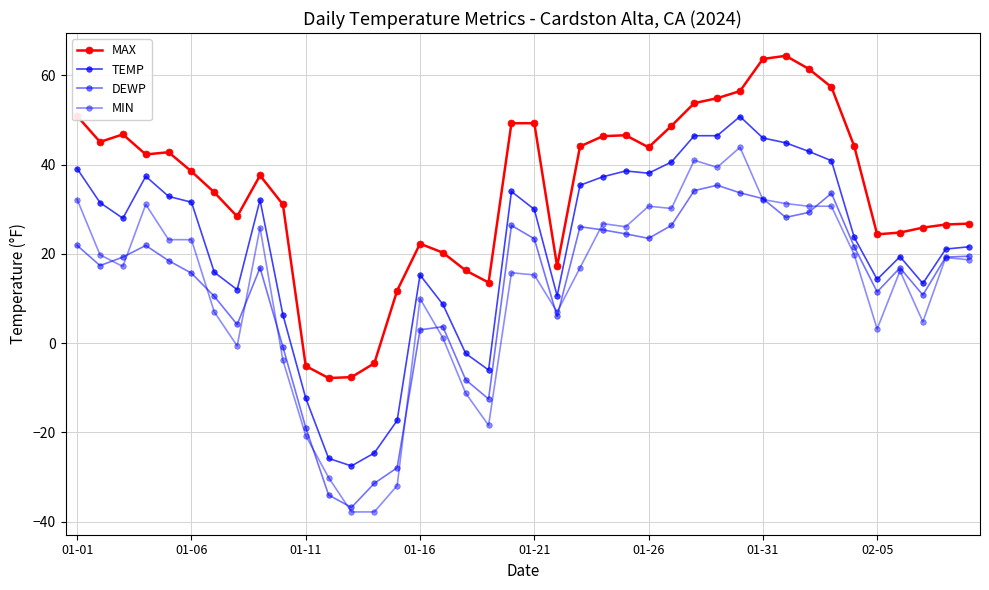

True or false: DEWP has more than 0 interior local peaks.

True